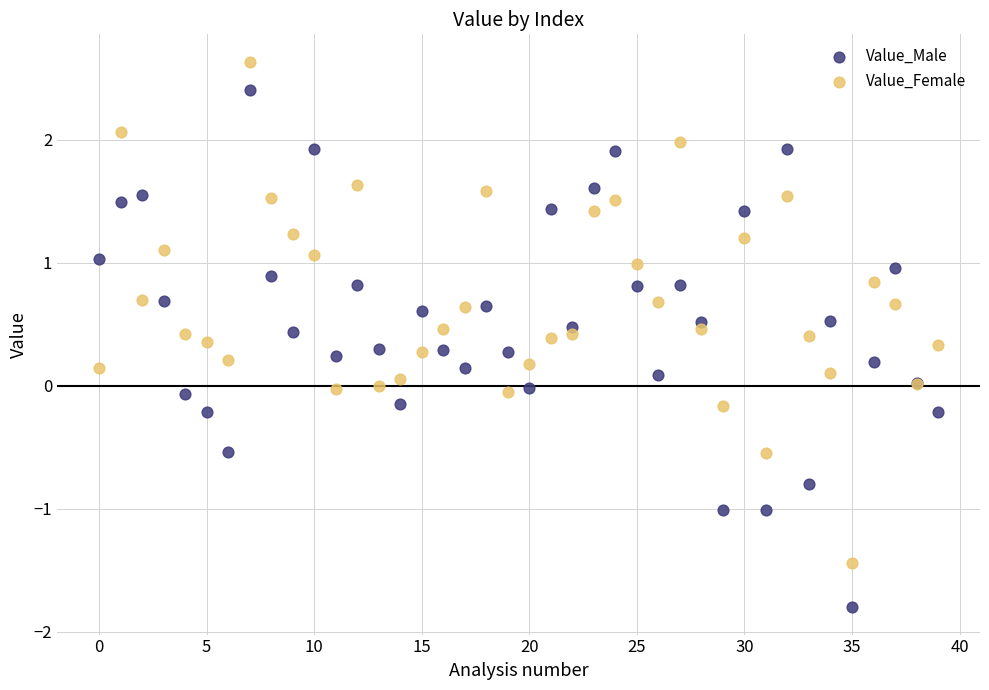

Which series contains the highest Y value?

Value_Female